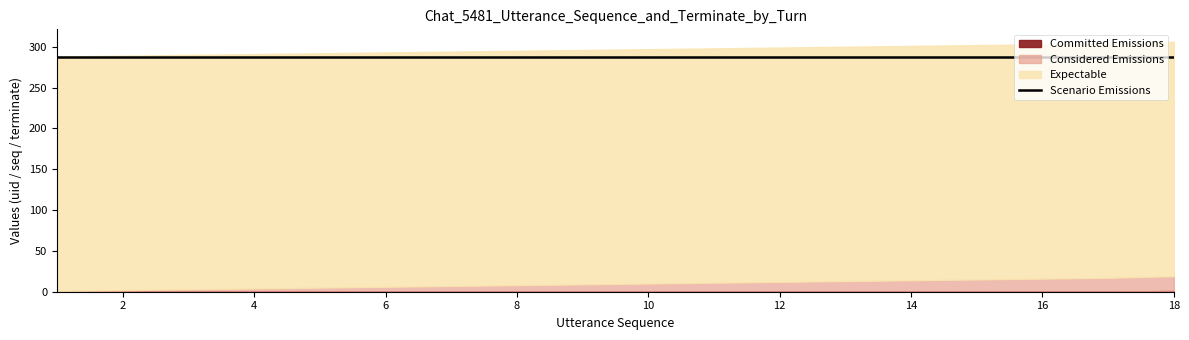

Reading left to right, what are all the values shown in this chart?

Committed Emissions: 0	0	0	0	0	0	0	0	0	0	0	0	0	0	0	0	0	1
Considered Emissions: 1	2	3	4	5	6	7	8	9	10	11	12	13	14	15	16	17	18
Expectable: 287	287	287	287	287	287	287	287	287	287	287	287	287	287	287	287	287	287